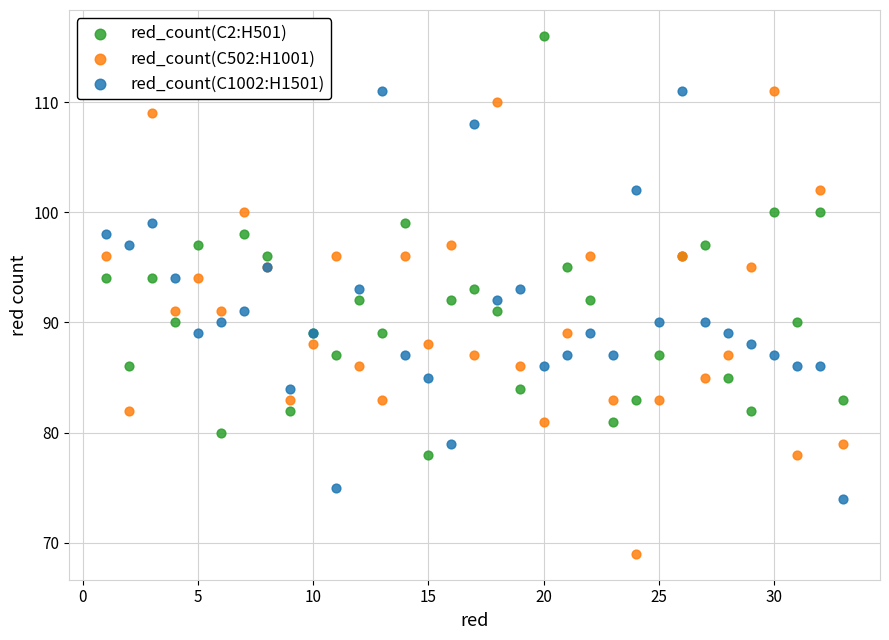

Which series reaches the minimum Y coordinate?

red_count(C502:H1001)